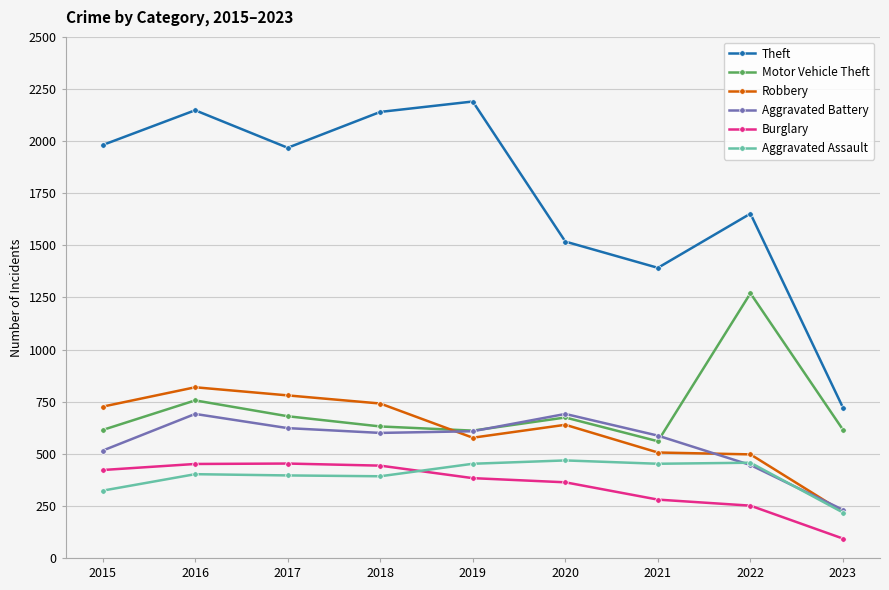

At which category is the sum across all series the highest?

2016